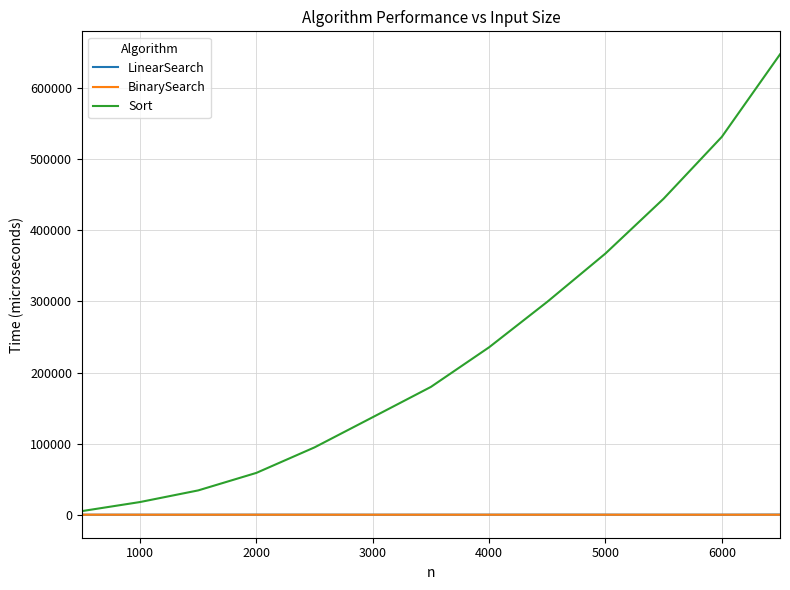

Which series has the largest range (max minus min)?

Sort